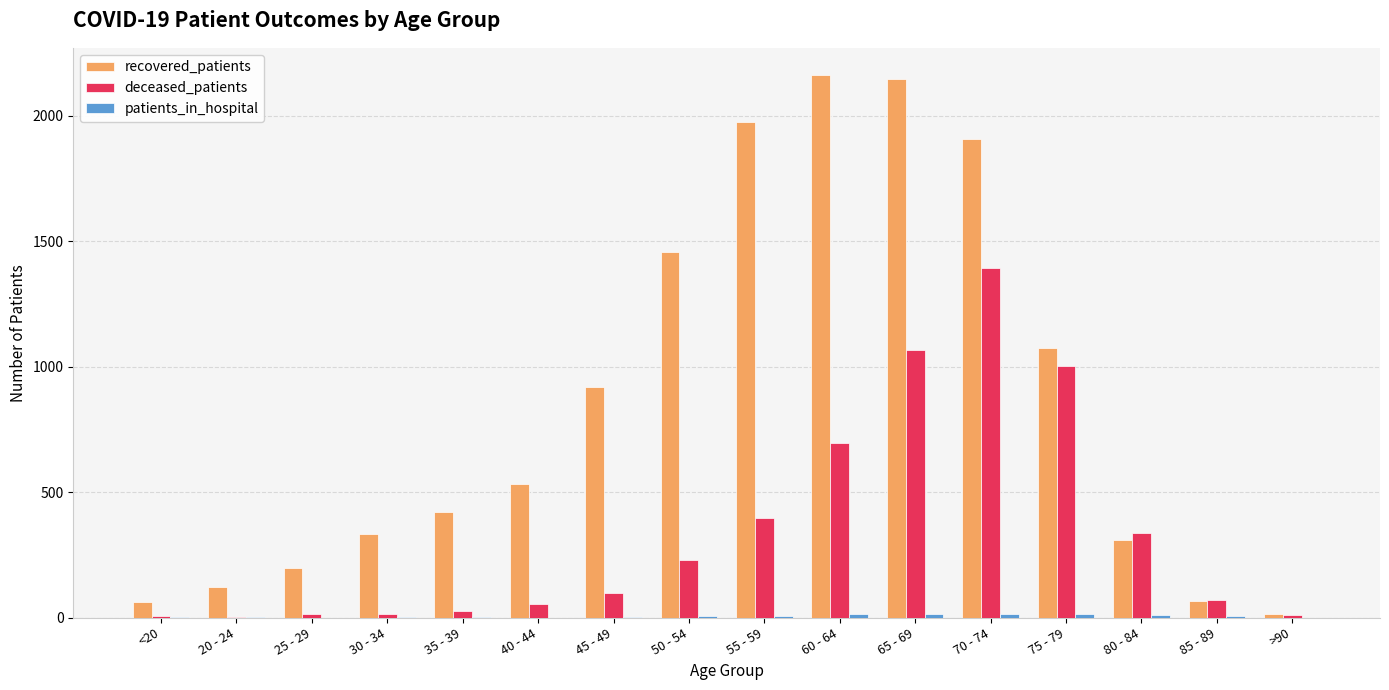

Are the bars grouped side by side (vs. stacked)?

Yes